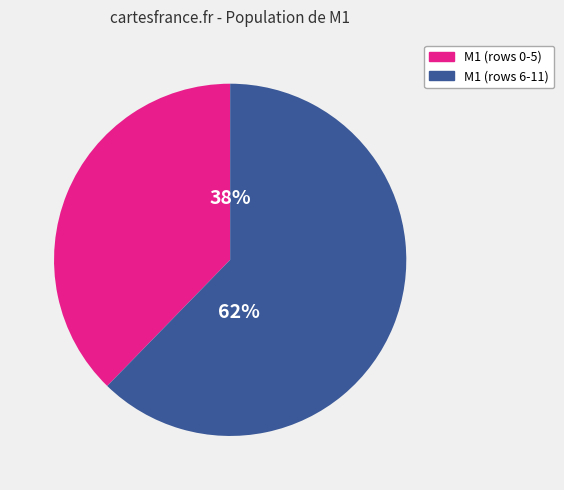

Is it true that M1 (rows 6-11) is 62% of the pie?

True